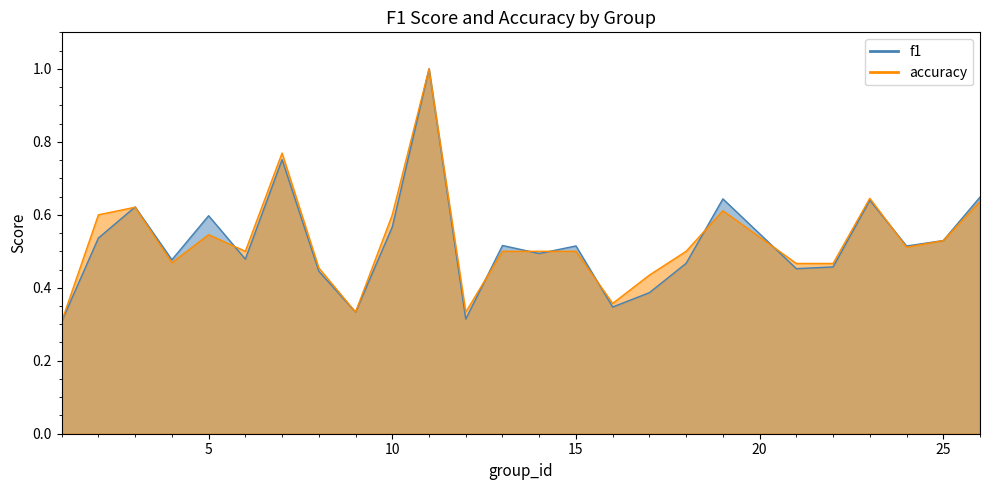

Between 1 and 17, which series saw the biggest shift?

accuracy